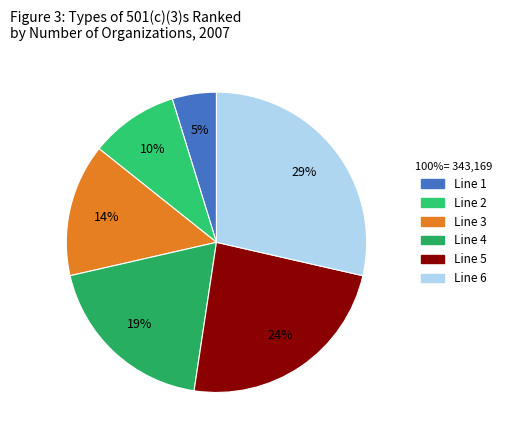

Rank the categories by value from highest to lowest.

Line 6, Line 5, Line 4, Line 3, Line 2, Line 1